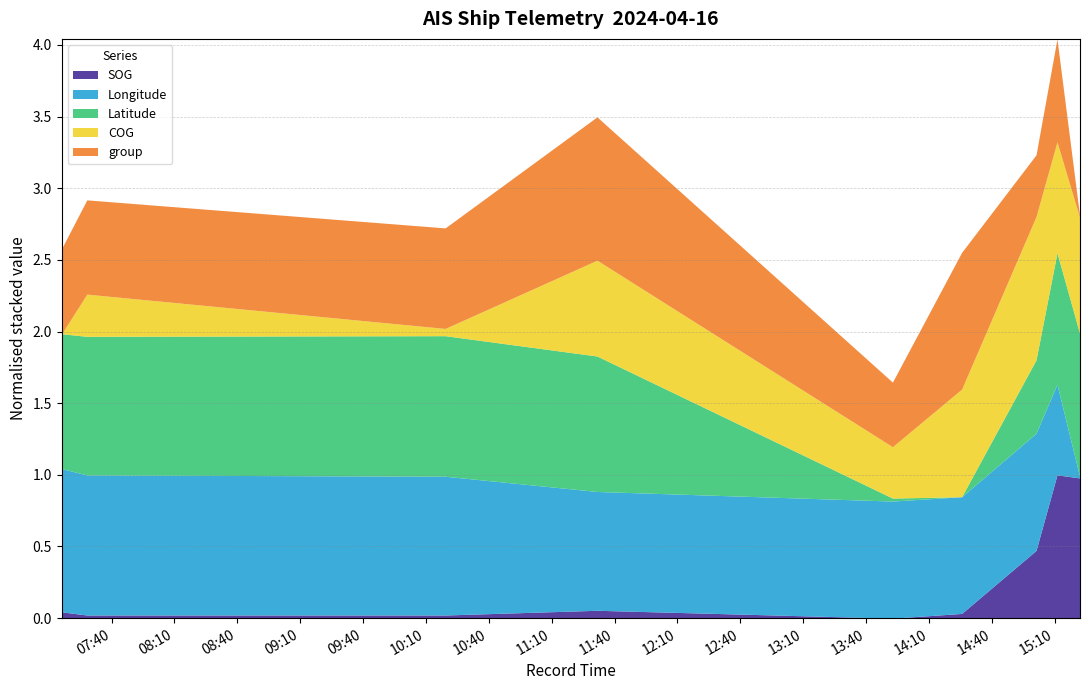

What are all the series names shown in the legend?

SOG, Longitude, Latitude, COG, group